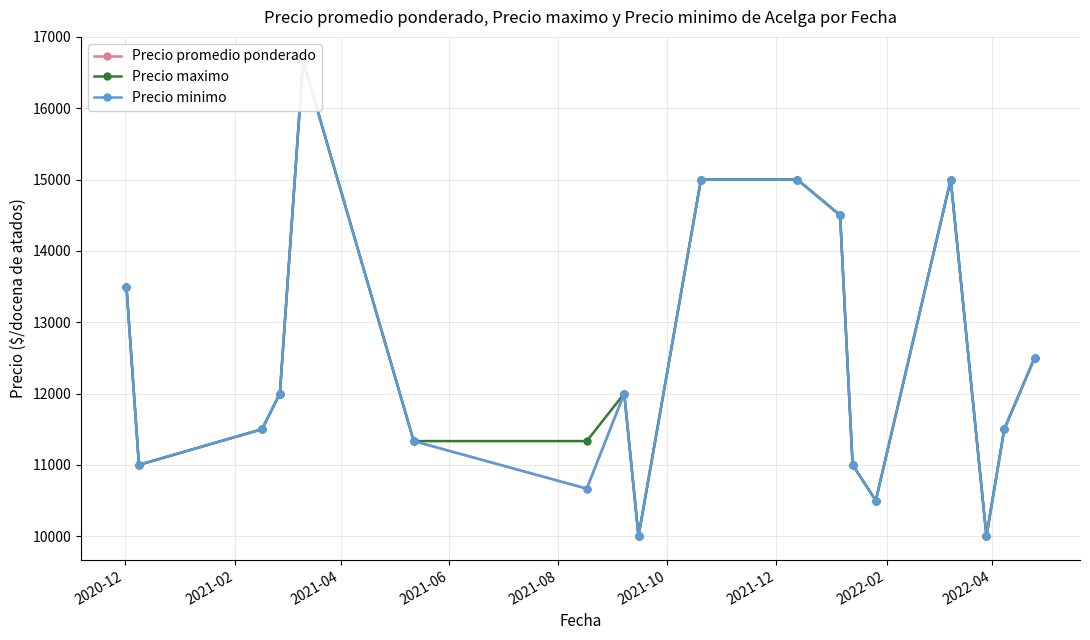

What is the lowest value of the Precio promedio ponderado series?

10000.0